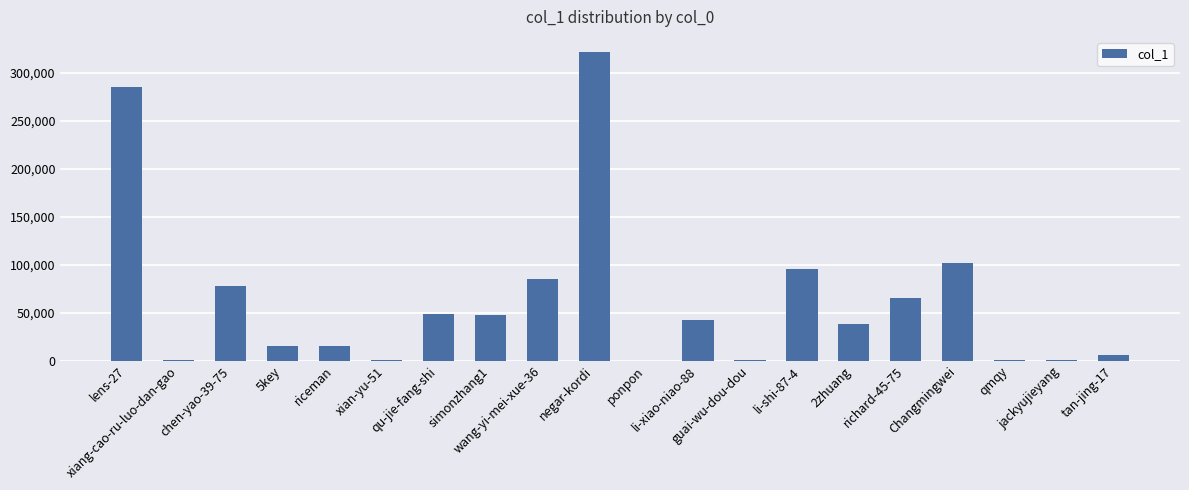

What is the sum of all values?

1251807